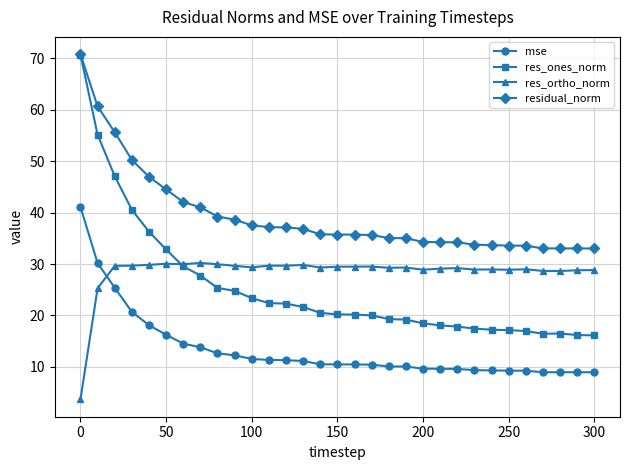

Is this an area chart (filled region under the line)?

No